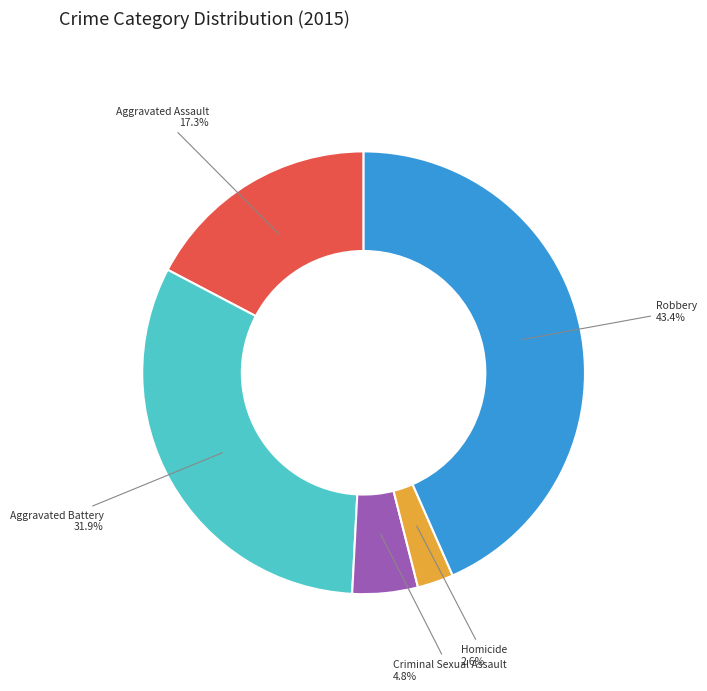

To the nearest percent, what is the combined percentage of Criminal Sexual Assault and Aggravated Assault?

22%